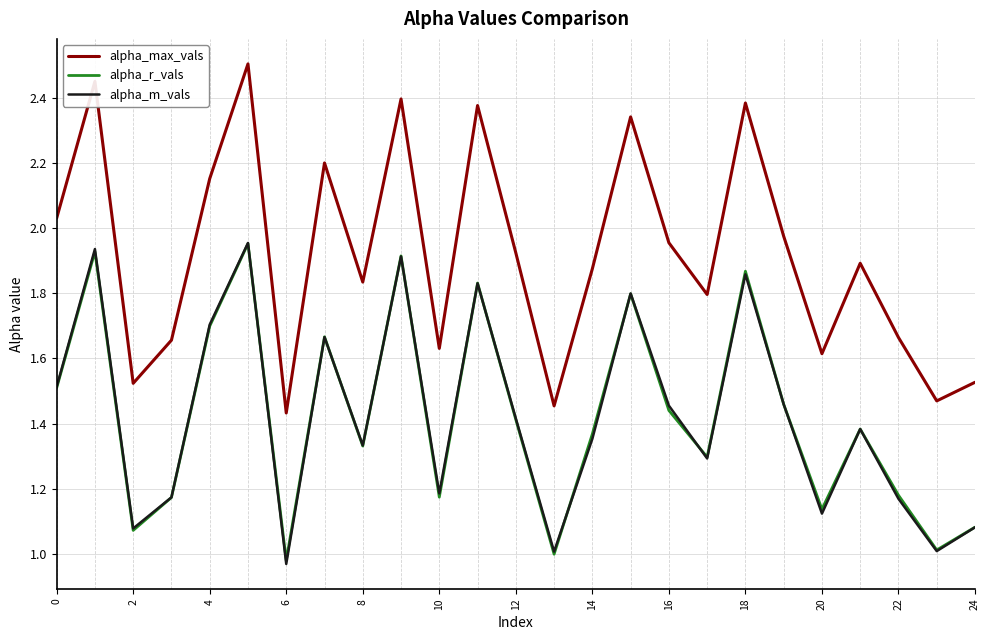

Which series has the largest range (max minus min)?

alpha_max_vals